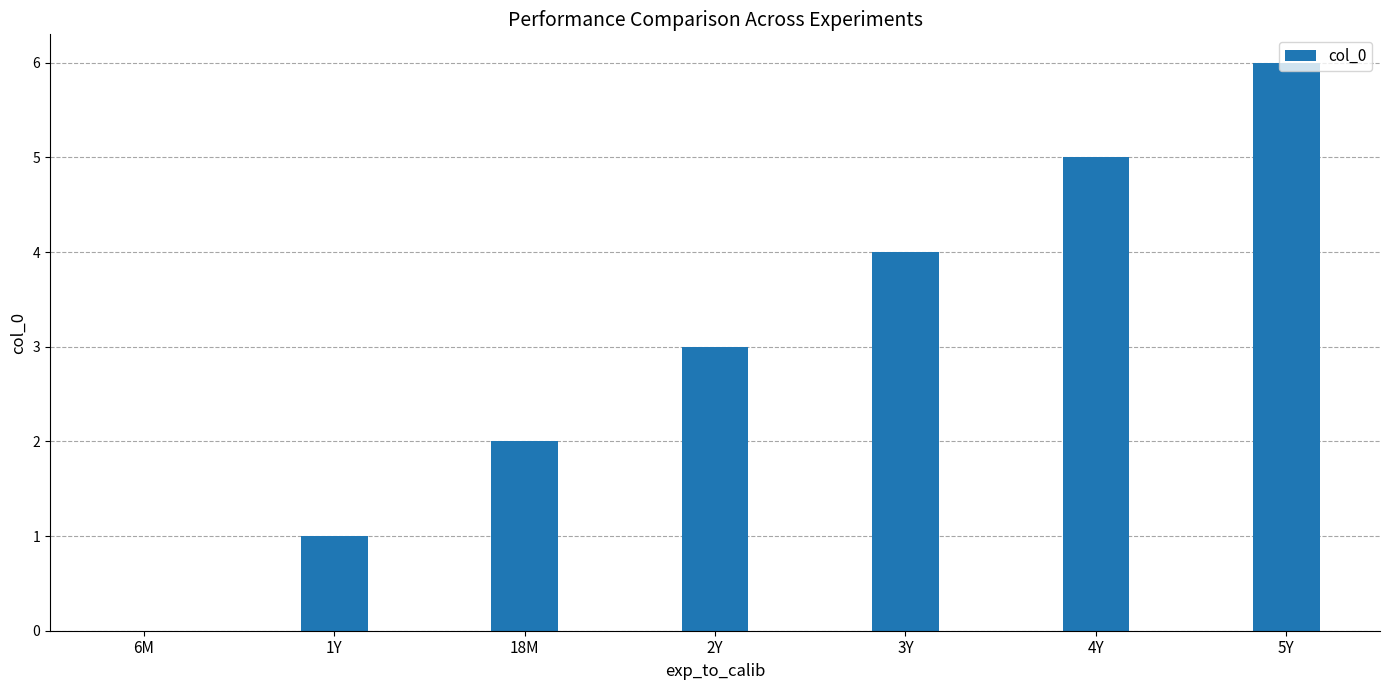

What is the change in value from 1Y to 3Y?

+3